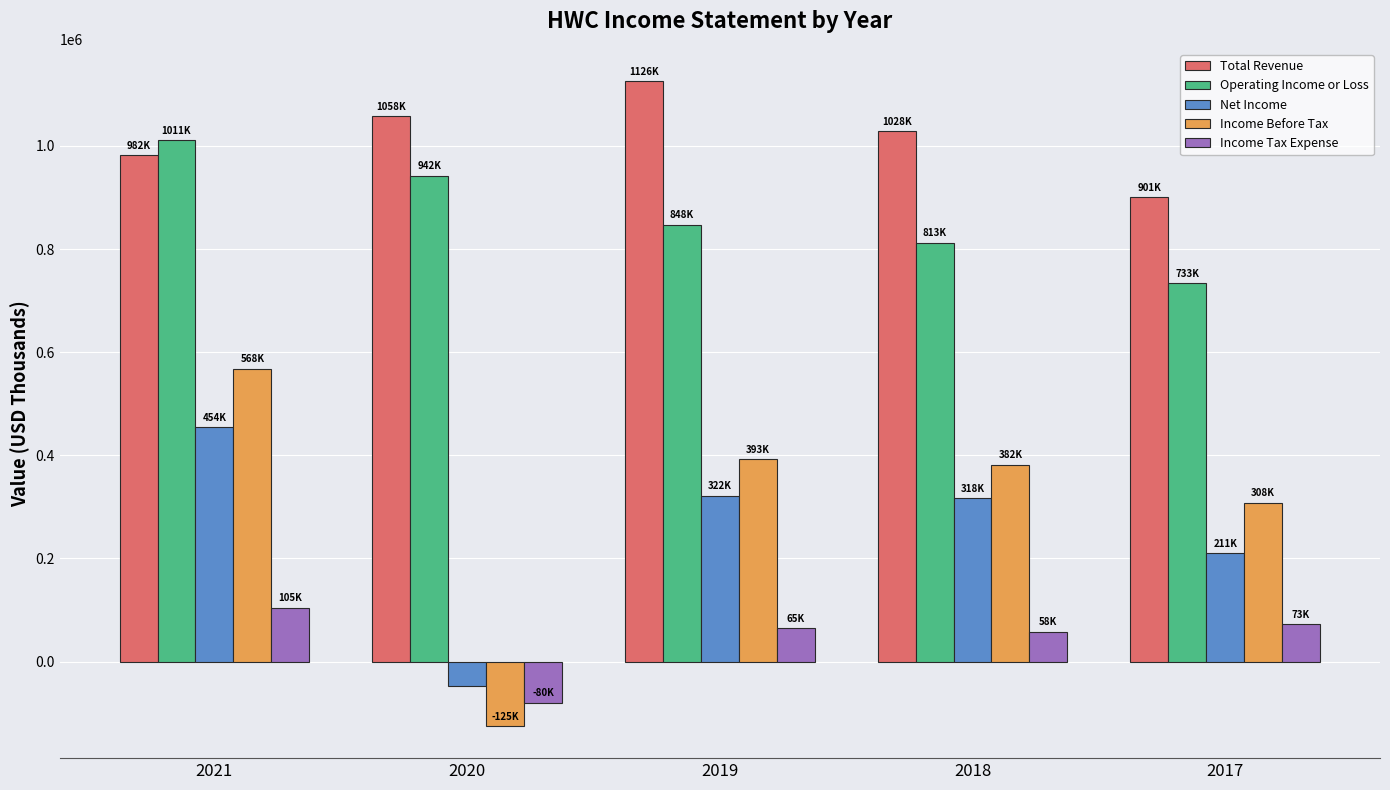

What is the average value of the Income Before Tax series?

305320